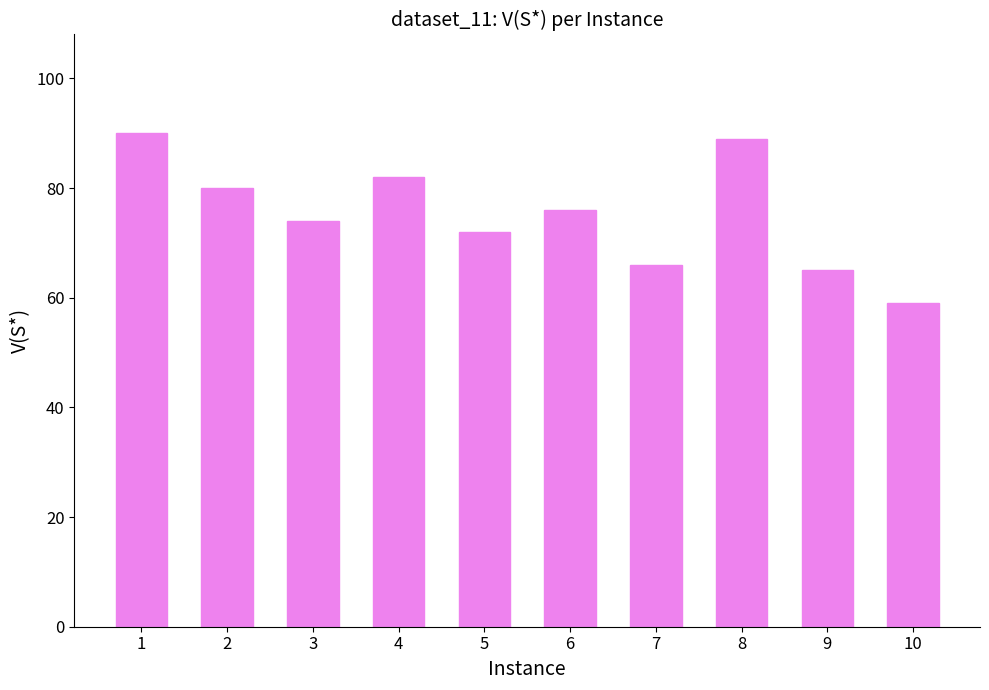

What is the change in value from 8 to 10?

-30